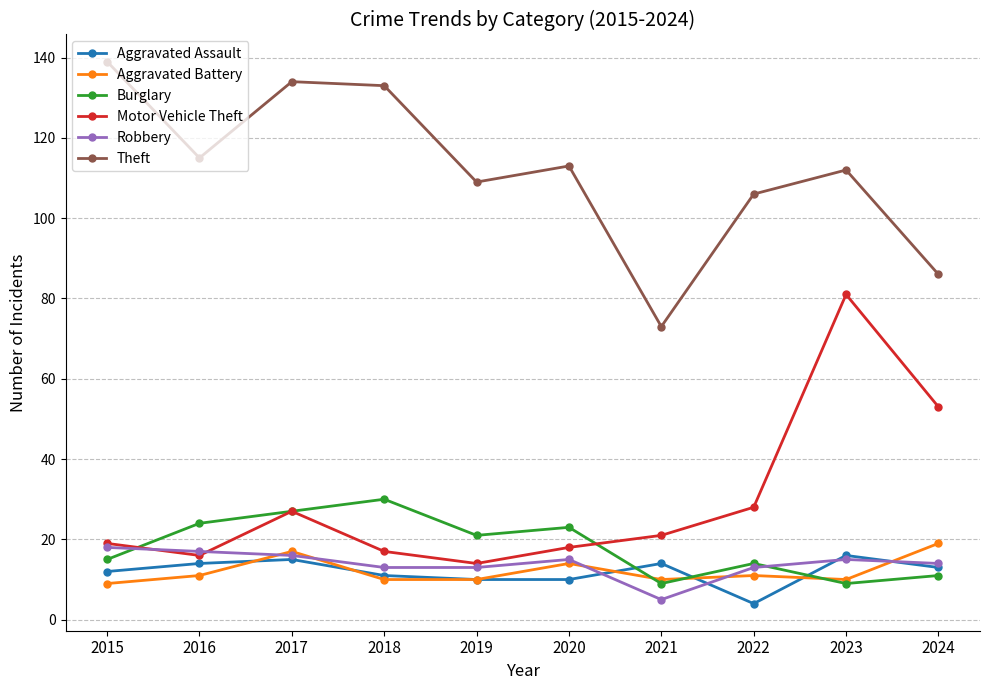

Count the number of data series in this chart.

6